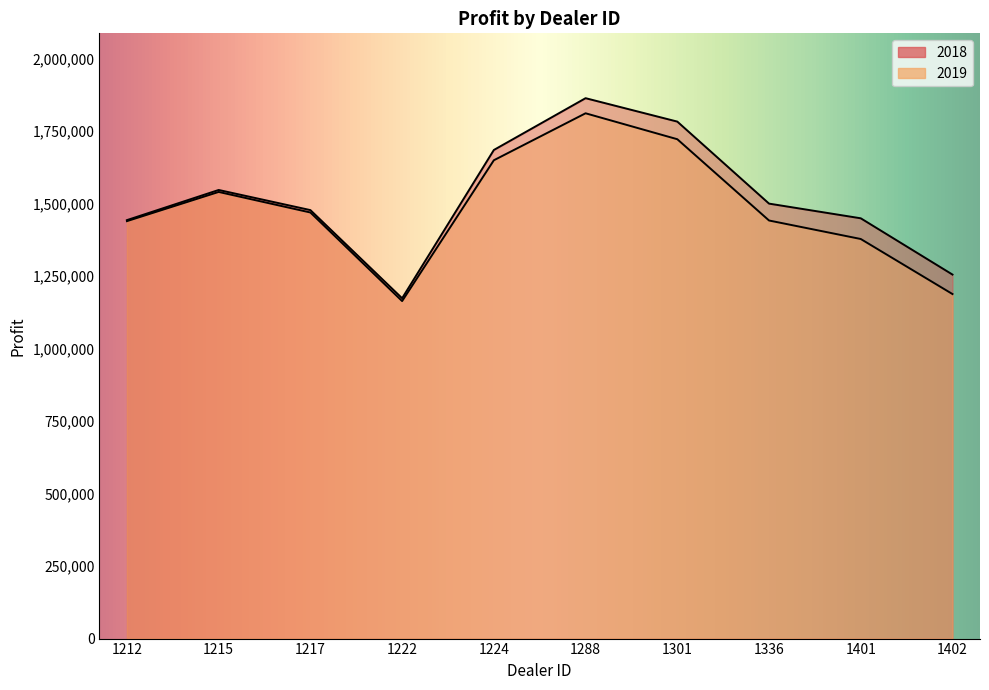

What is the minimum value for 2018?

1173165.0